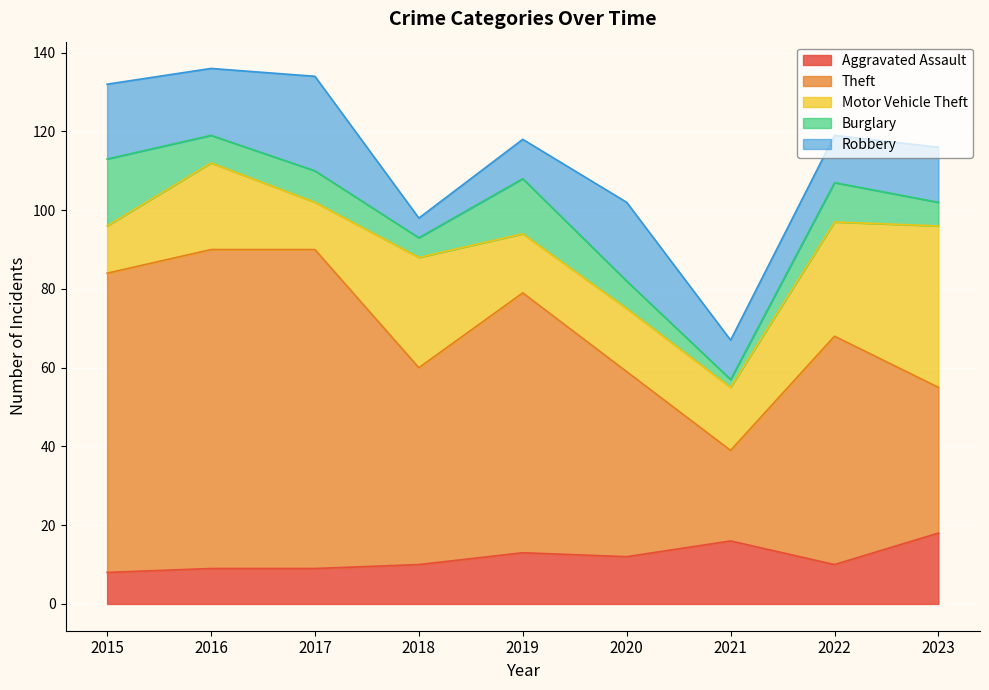

Between 2019 and 2021, which is larger?

2021